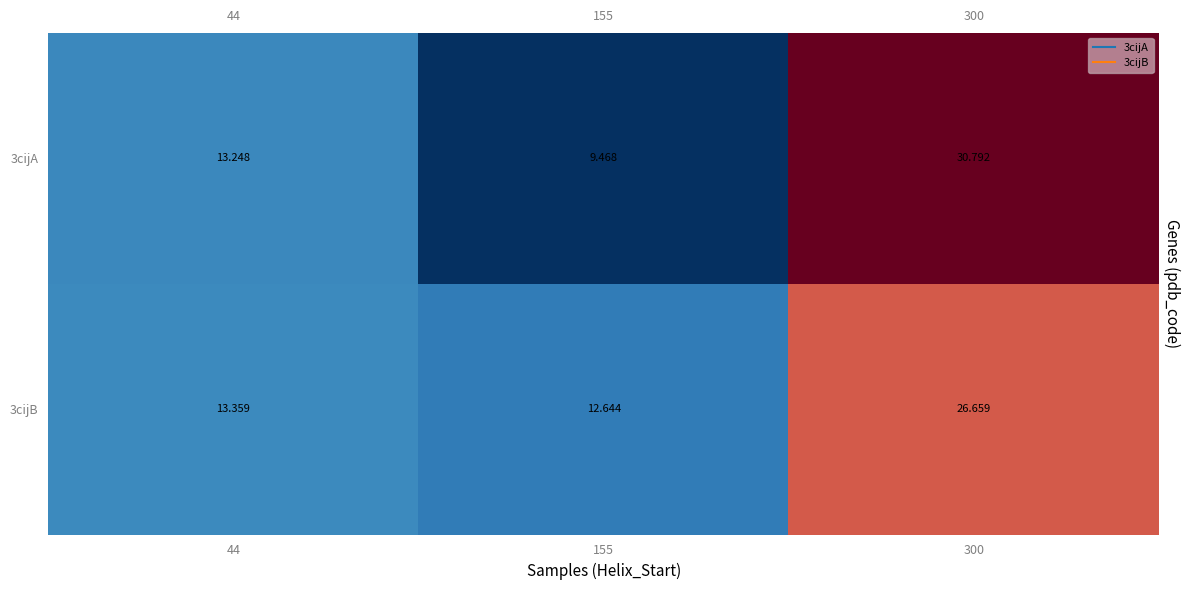

Is the value of 3cijA at 44 greater than the value of 3cijB at 44?

No